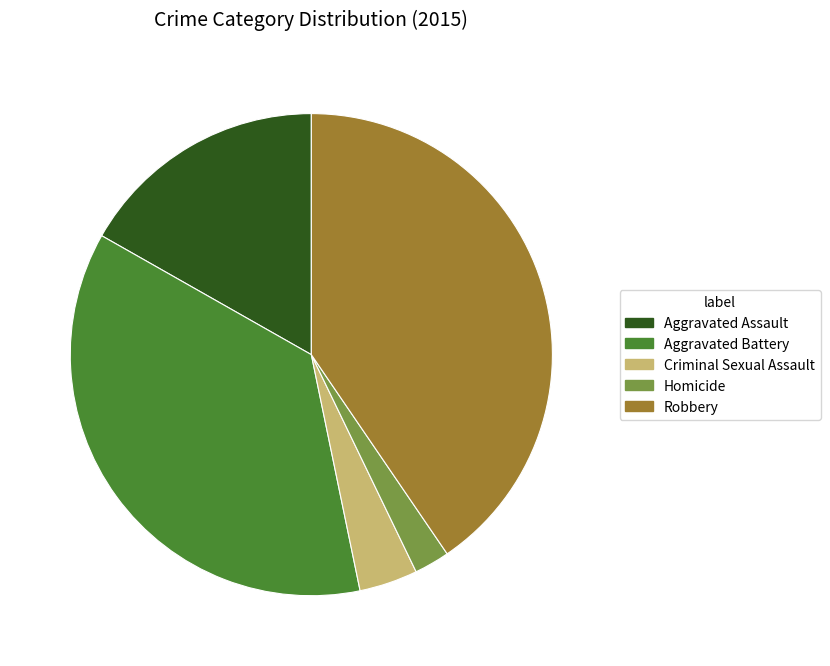

Which slice is the smallest?

Homicide